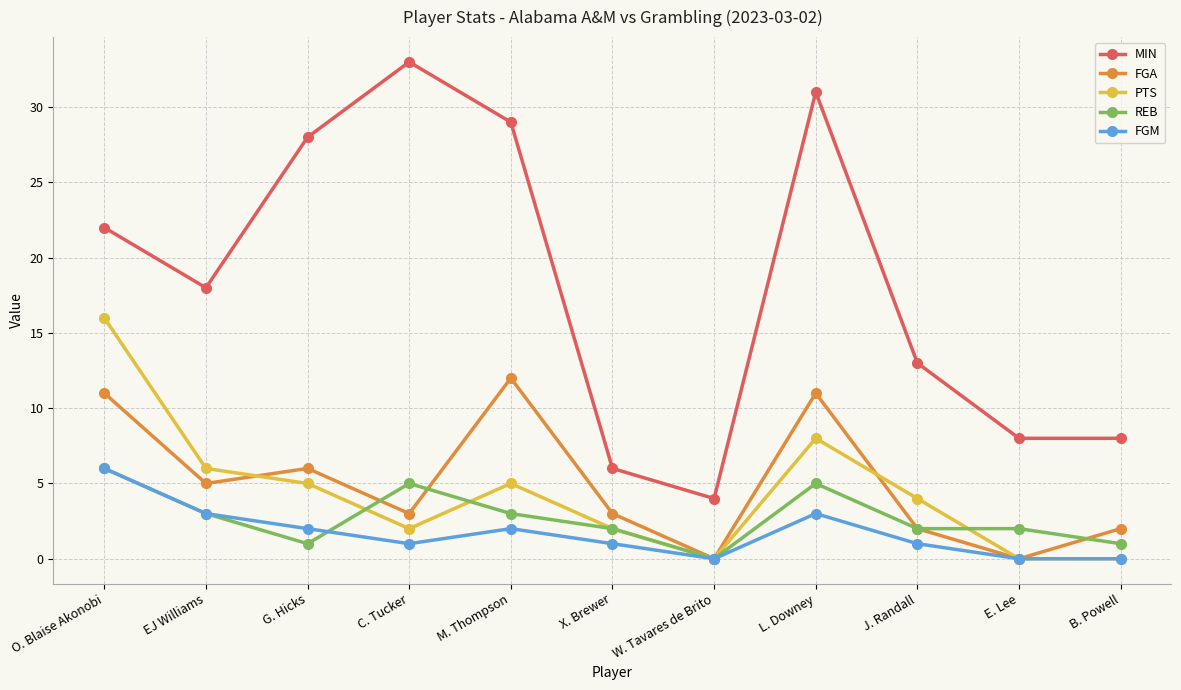

What is the spread (max minus min) of values at B. Powell?

8